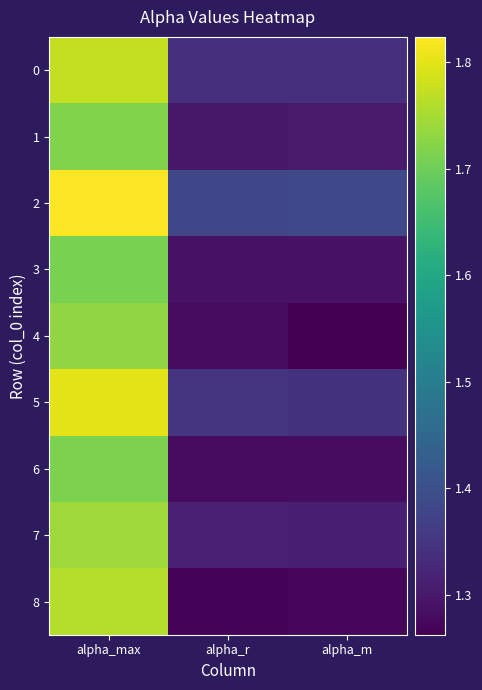

At how many categories does at least one series exceed 1?

3